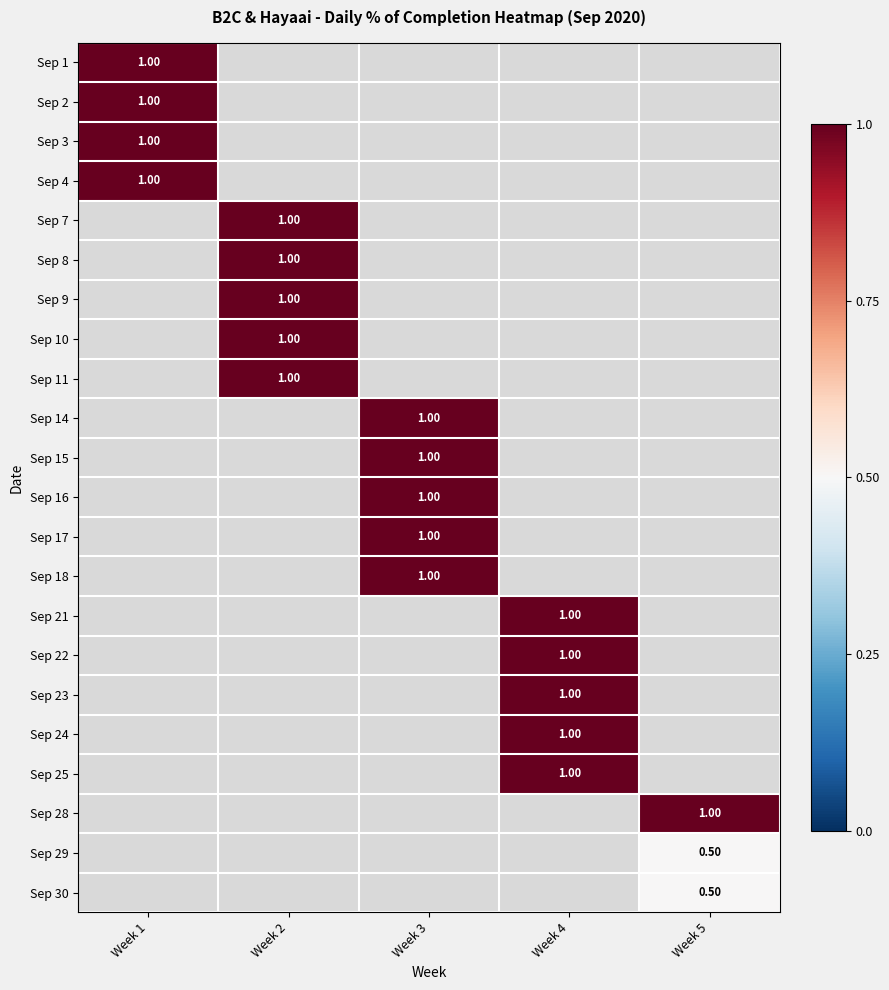

At how many categories does at least one series exceed 0?

5